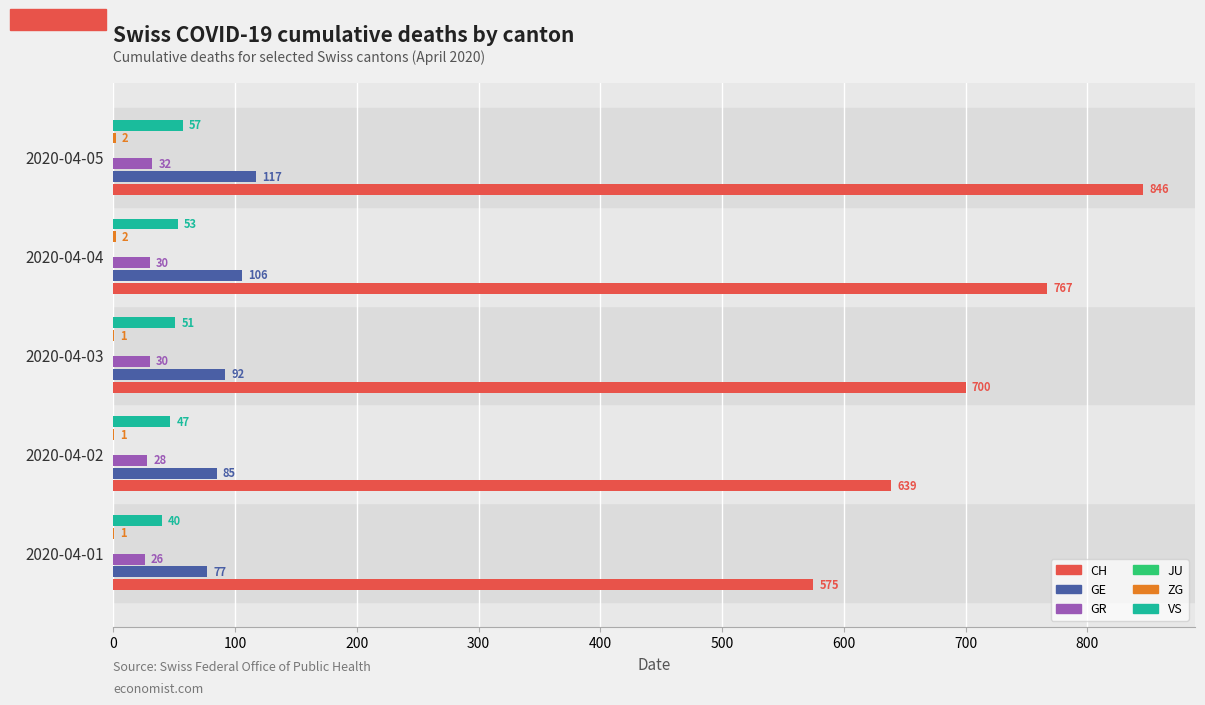

Reading left to right, what are all the values shown in this chart?

CH: 575.0	639.0	700.0	767.0	846.0
GE: 77.0	85.0	92.0	106.0	117.0
GR: 26.0	28.0	30.0	30.0	32.0
JU: 0.1	0.1	0.1	0.1	0.1
ZG: 1.0	1.0	1.0	2.0	2.0
VS: 40.0	47.0	51.0	53.0	57.0